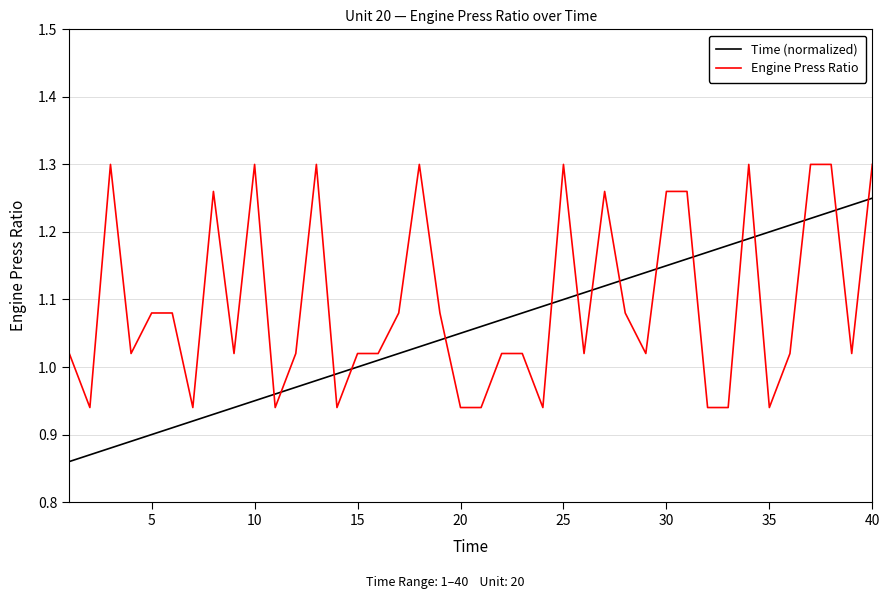

What is the difference between the maximum and minimum values in the Engine Press Ratio series?

0.4